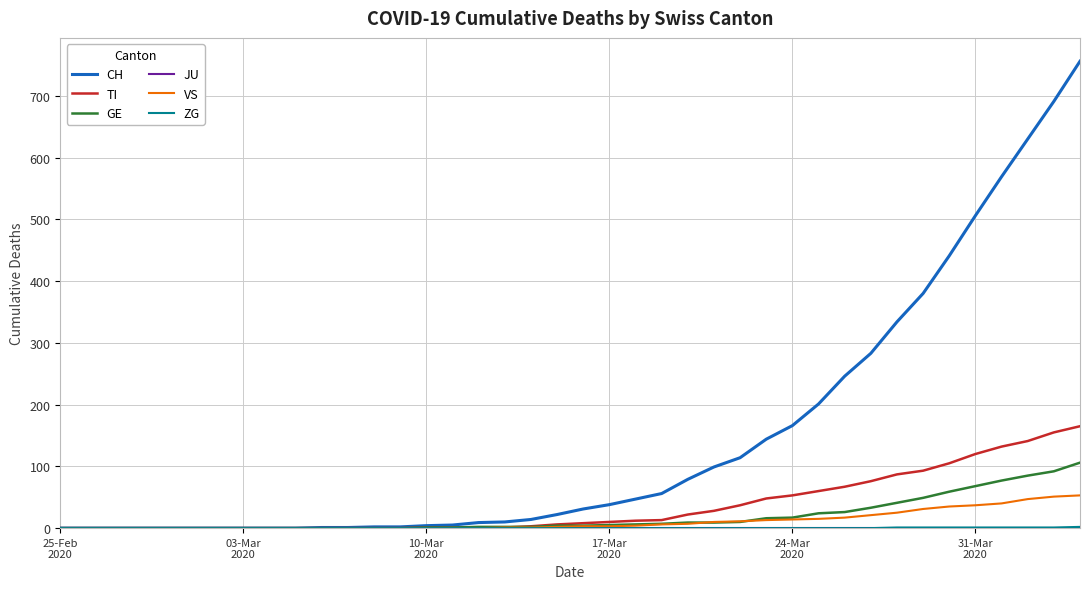

Does the chart have visible grid lines?

Yes